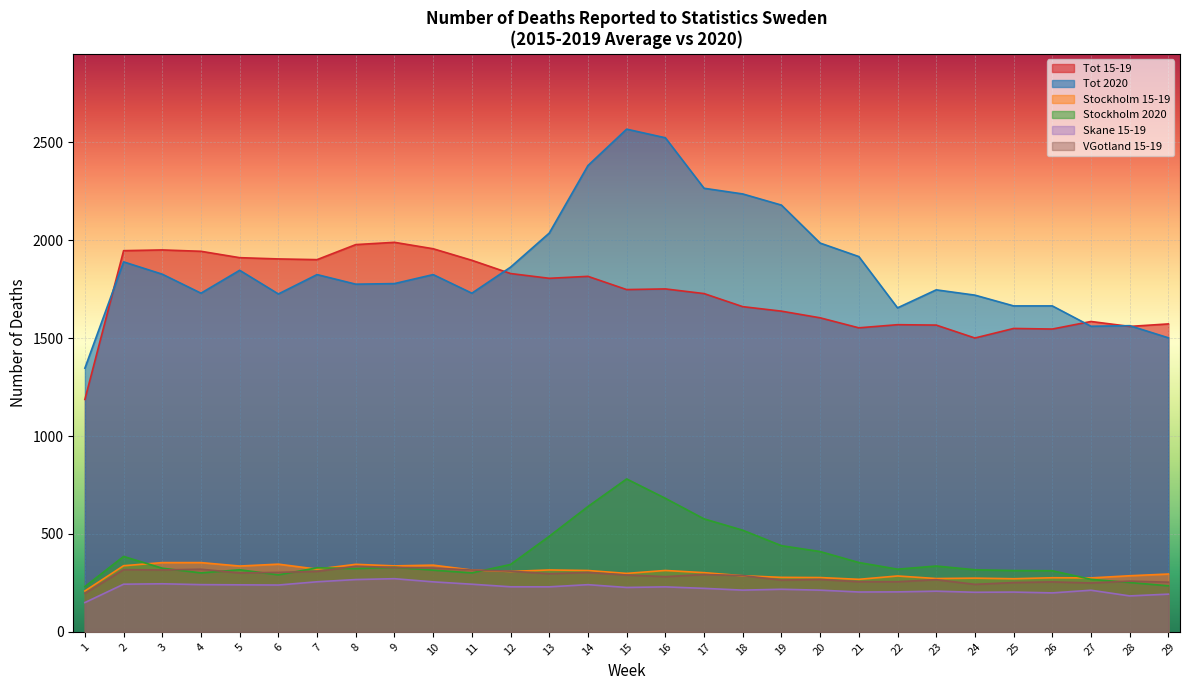

What is the value of the Stockholm 2020 point at the 25th from the left?

313.0